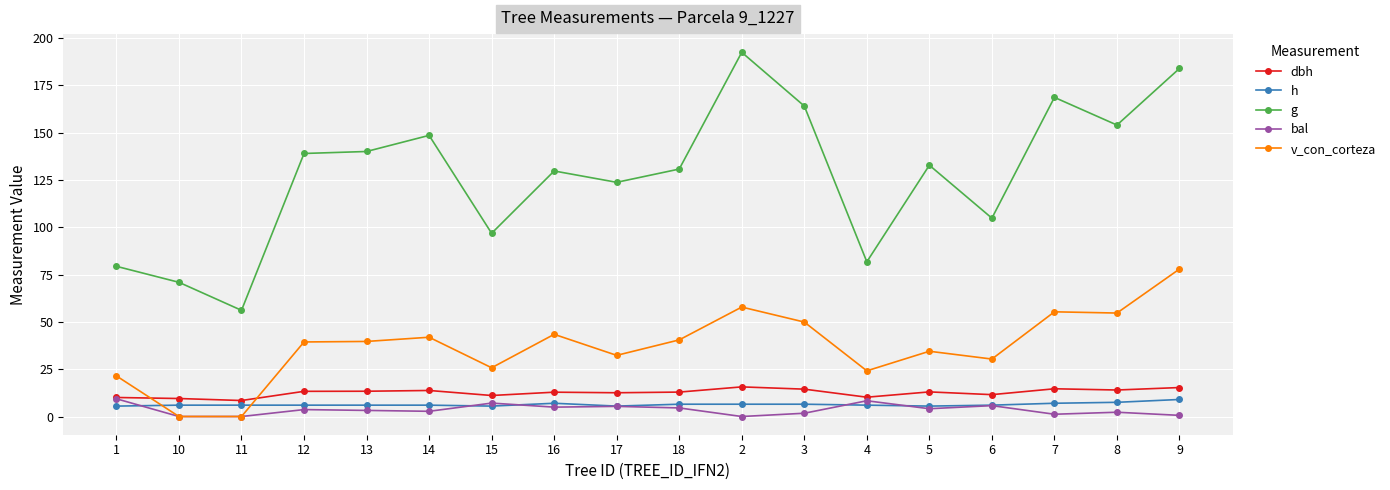

What is the difference between the second highest and second lowest values in the dbh series?

5.8